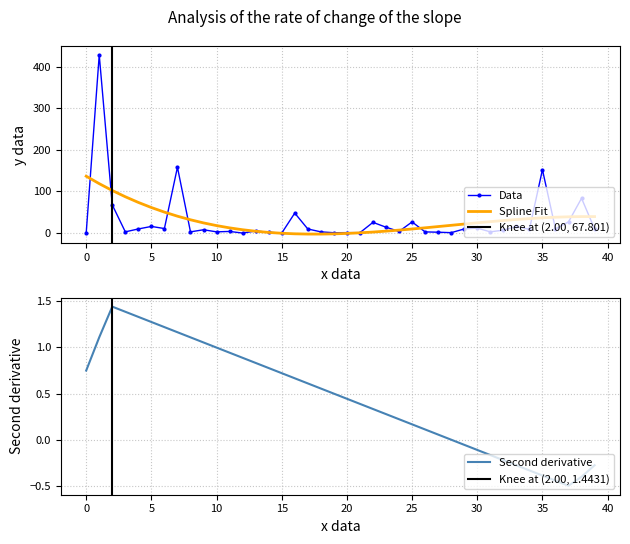

At how many categories does at least one series exceed 416?

1